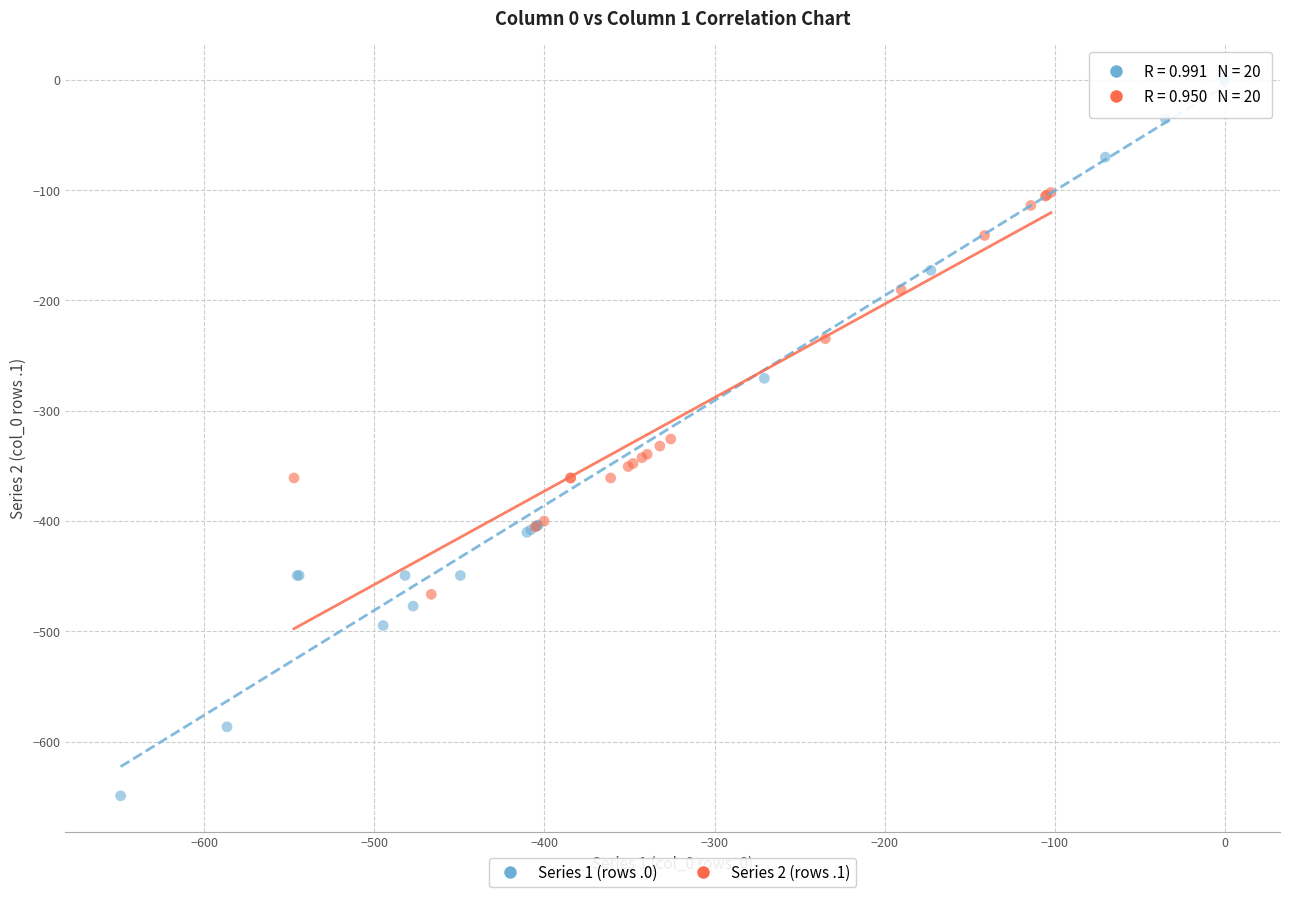

Which series reaches the minimum Y coordinate?

Series 1 (rows .0)